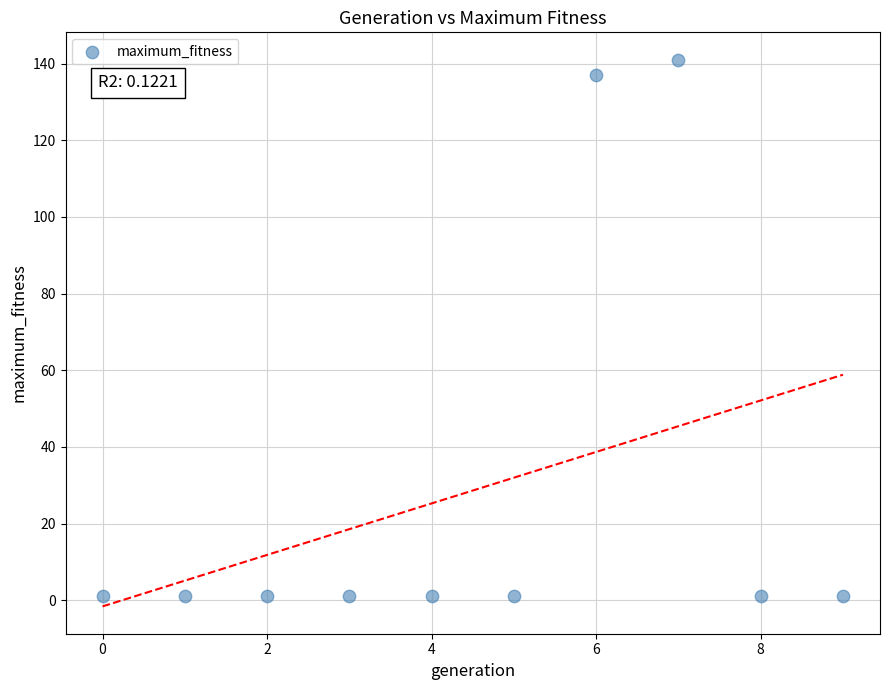

What Y value in the scatter plot is closest to 71?

137